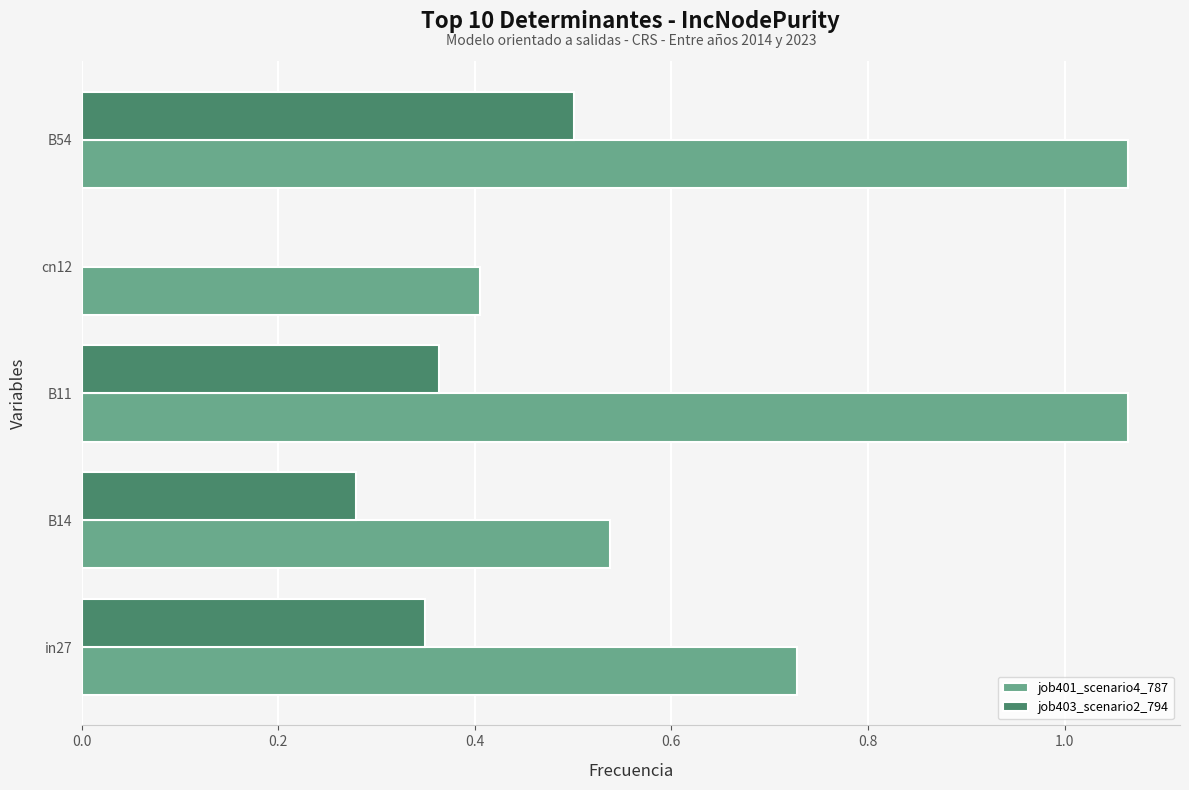

At which category is the sum across all series the highest?

B54